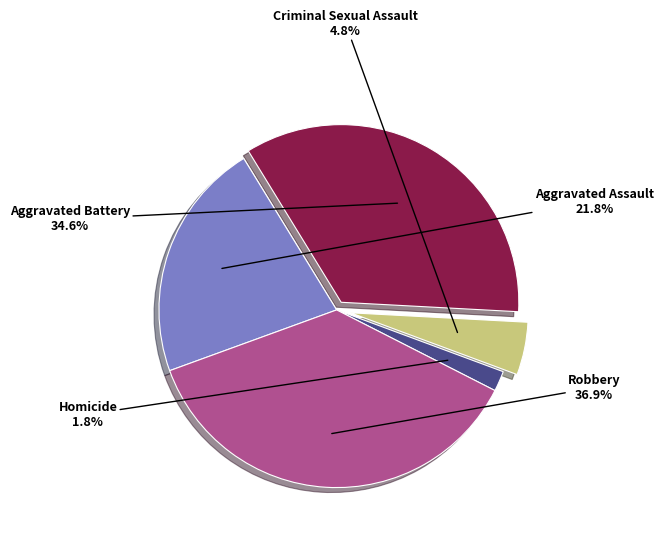

True or false: Aggravated Battery accounts for 25% of the total.

False